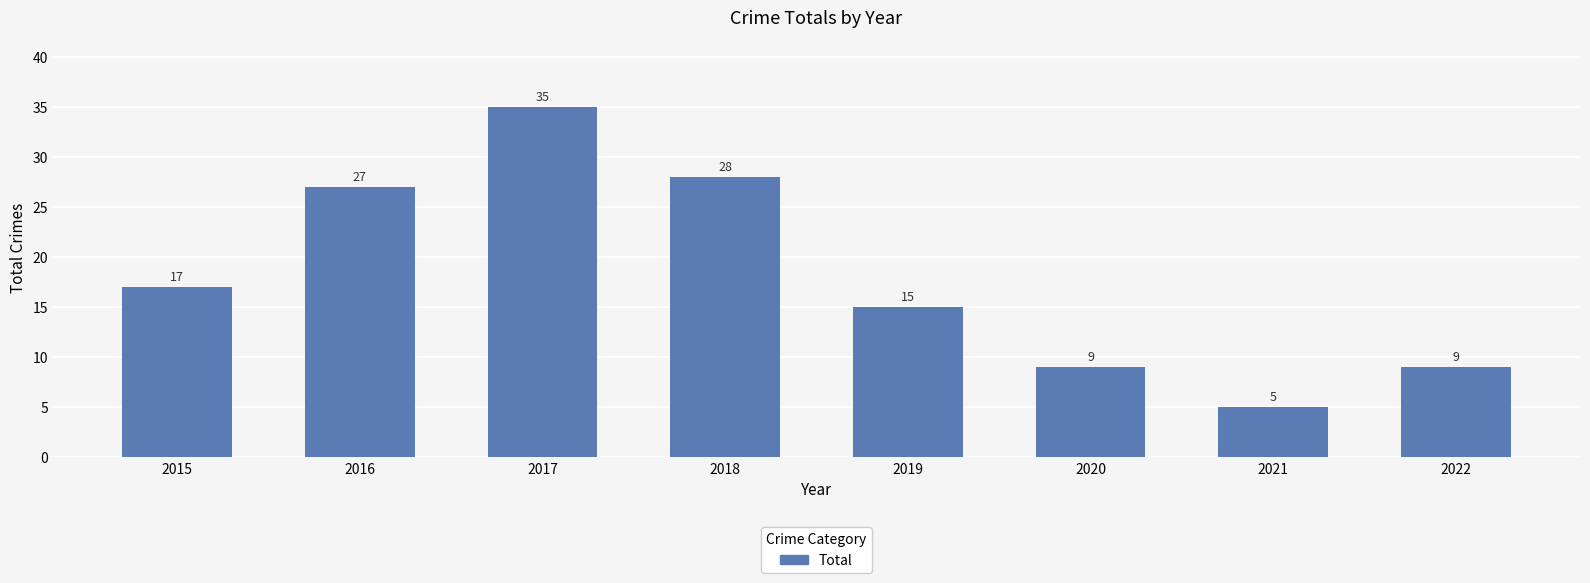

What is the greatest value displayed?

35